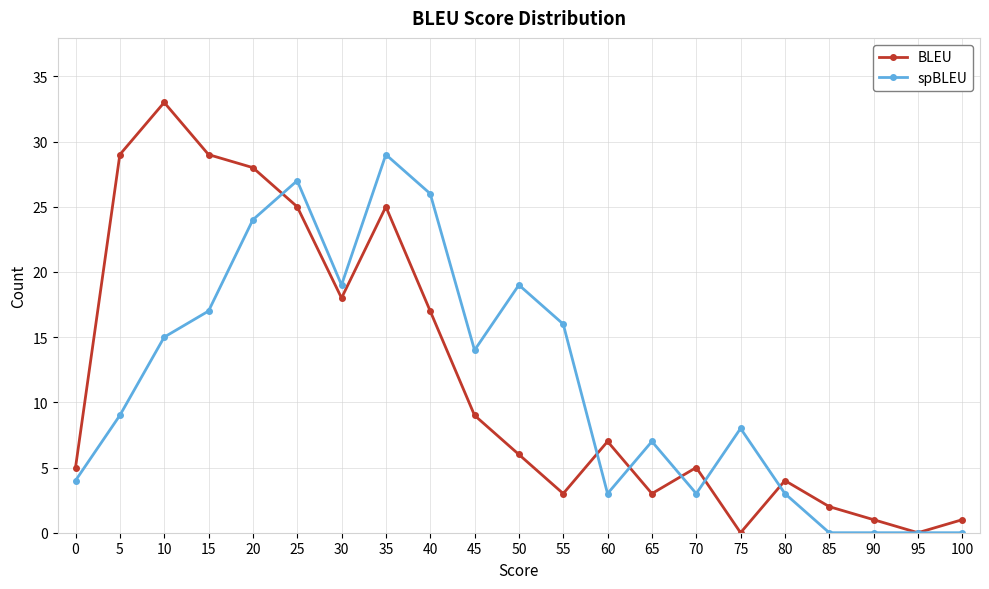

Which series has the largest range (max minus min)?

BLEU